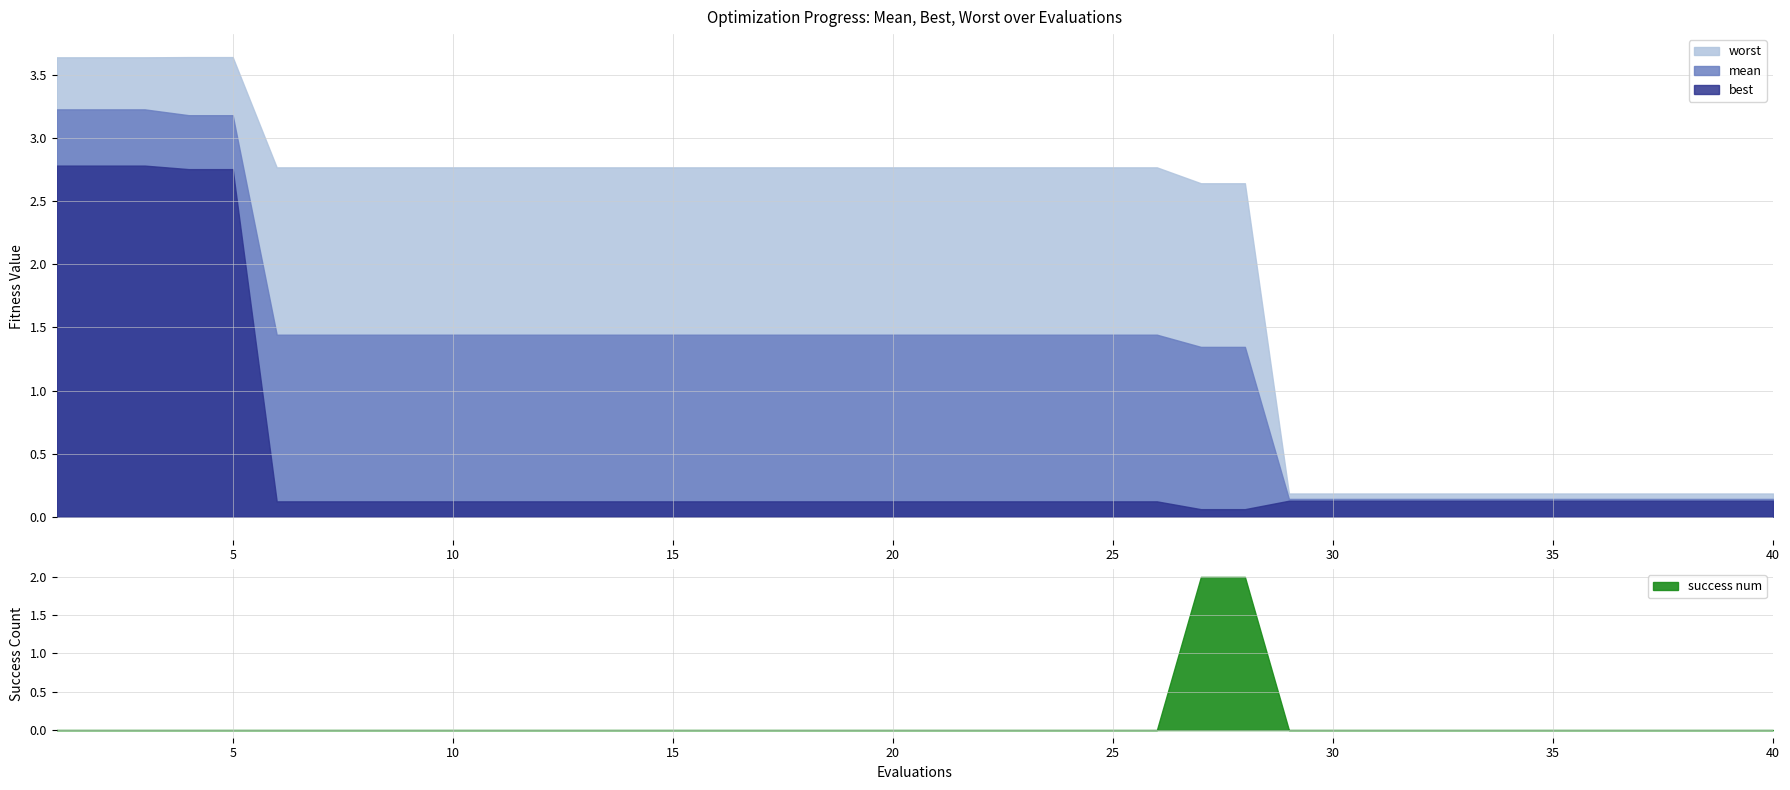

What is the sum of the mean values at 18 and 31?

1.6